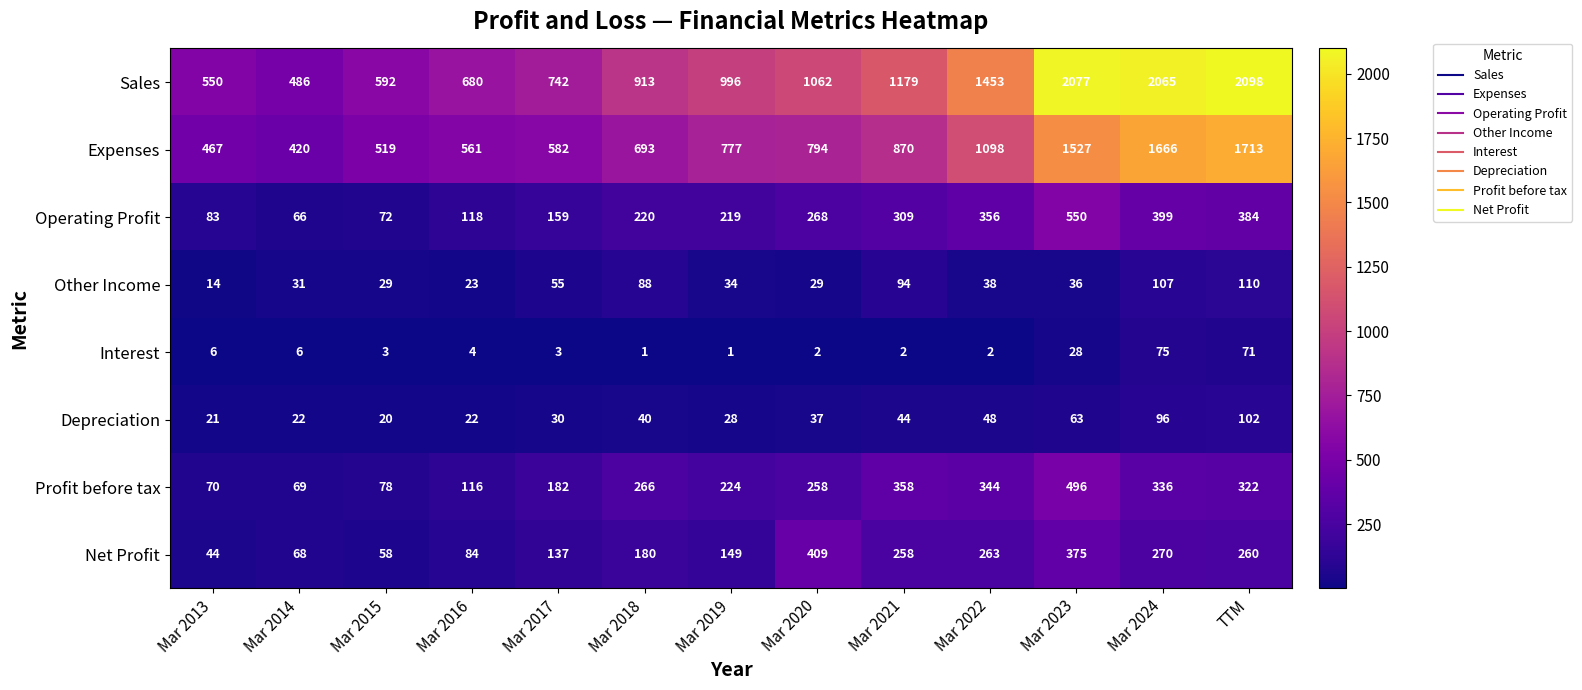

At which category is the sum across all series the highest?

Mar 2023